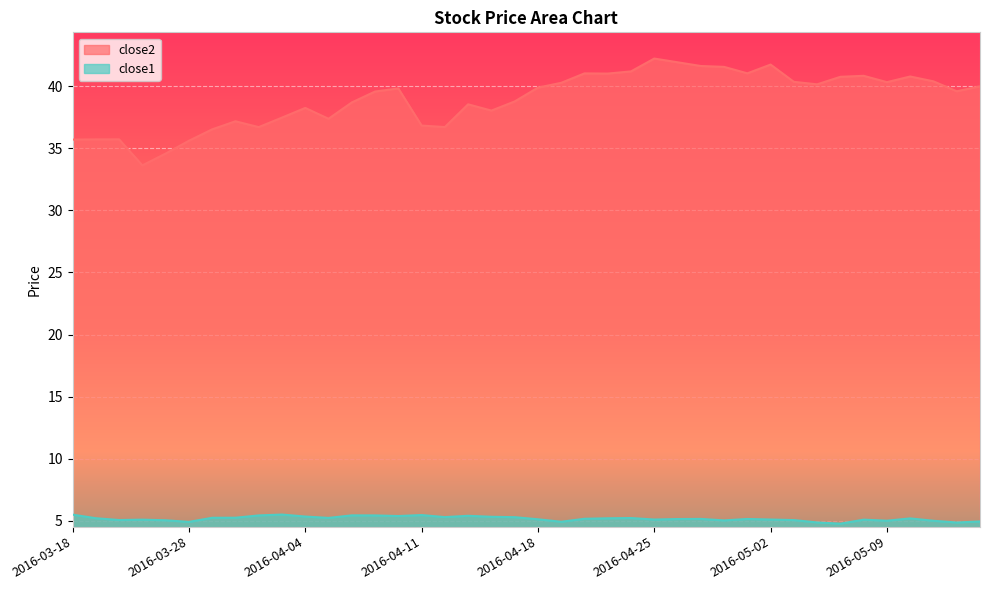

Where does the close1 series first go above 5?

2016-03-18